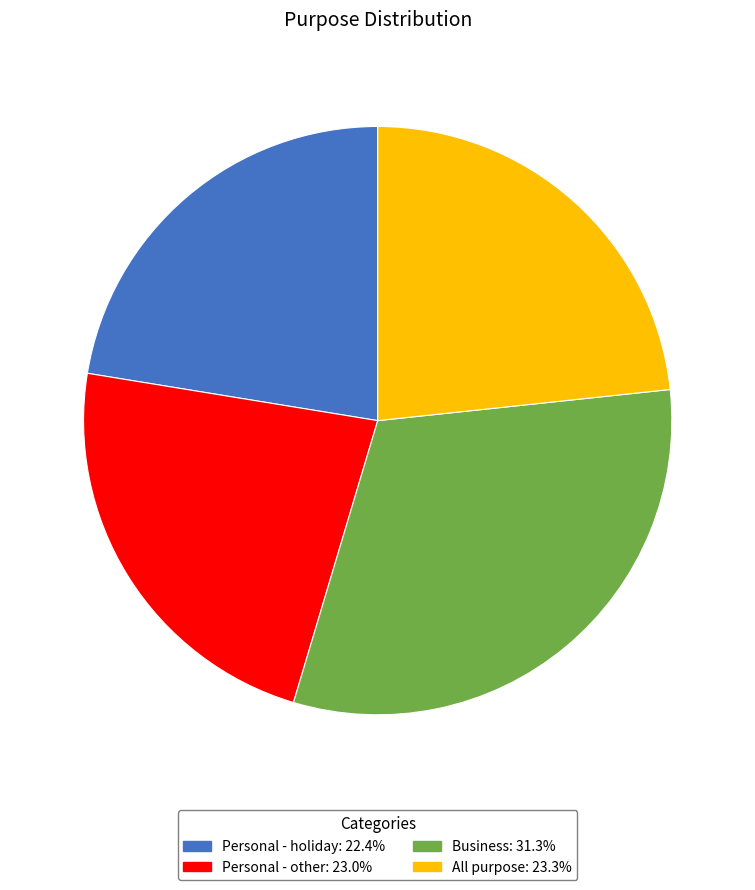

True or false: Personal - holiday accounts for 12% of the total.

False